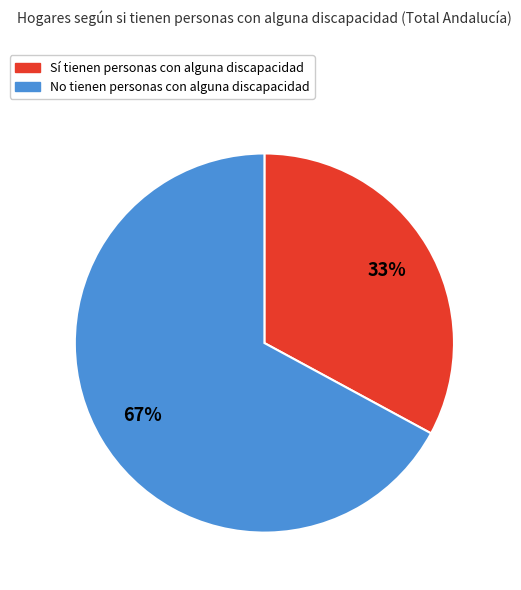

Approximately how many times larger is the value at Sí compared to No?

0.5